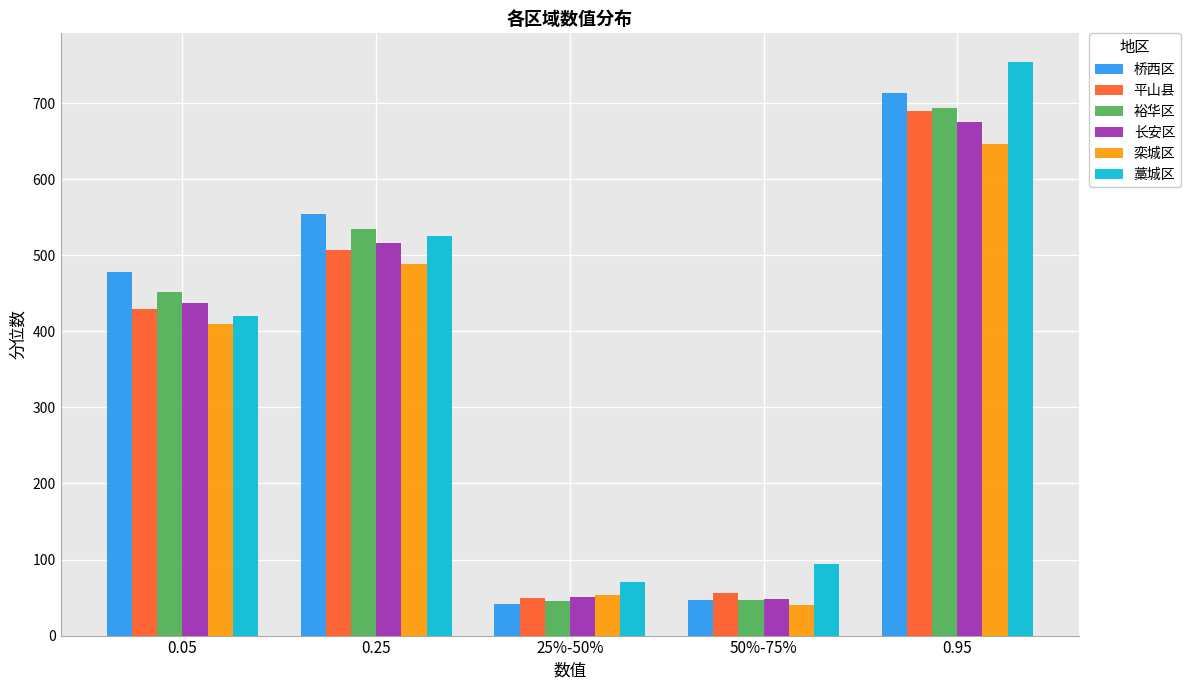

Is the value of 桥西区 at 0.25 greater than the value of 藁城区 at 50%-75%?

Yes